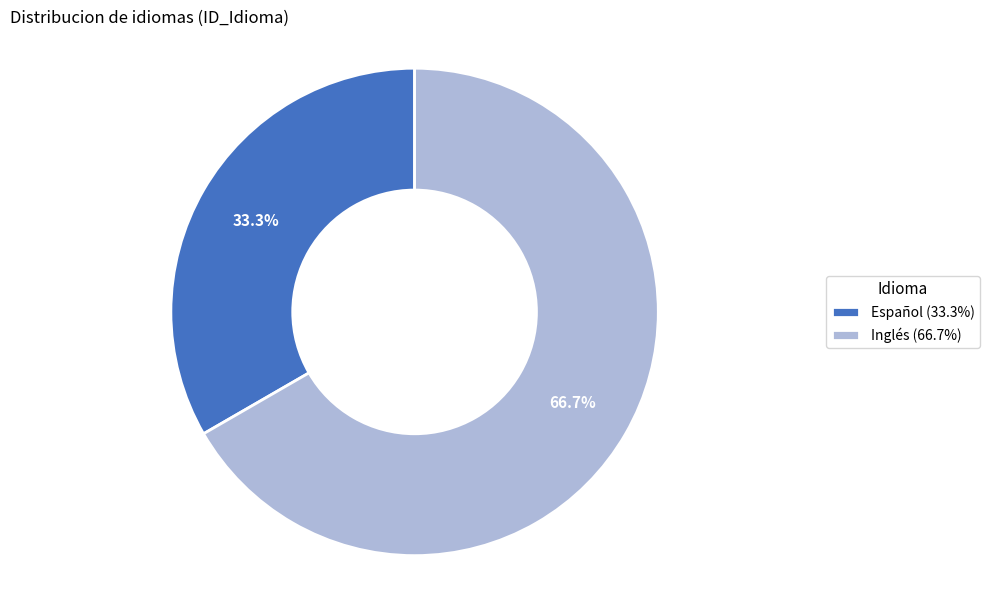

Which category has the smallest portion of the pie?

Español